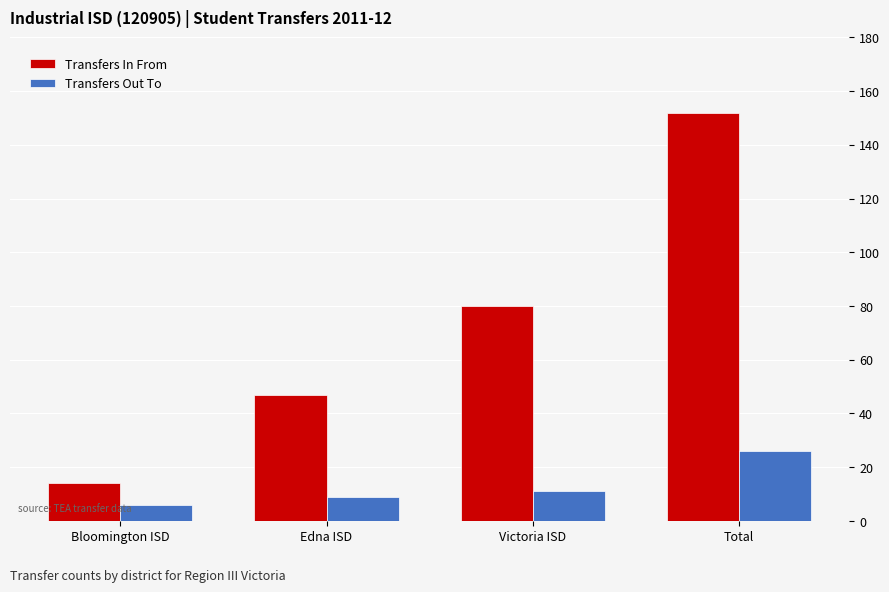

True or false: Transfers In From has a value of 82 at Edna ISD.

False